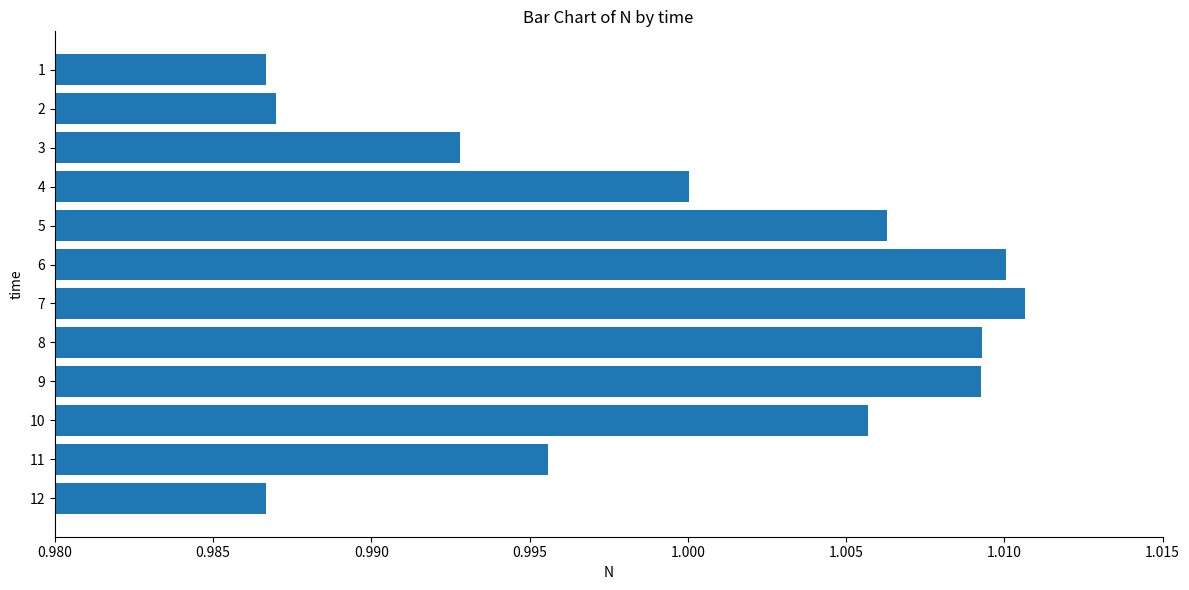

Which label corresponds to the largest value in the chart?

7